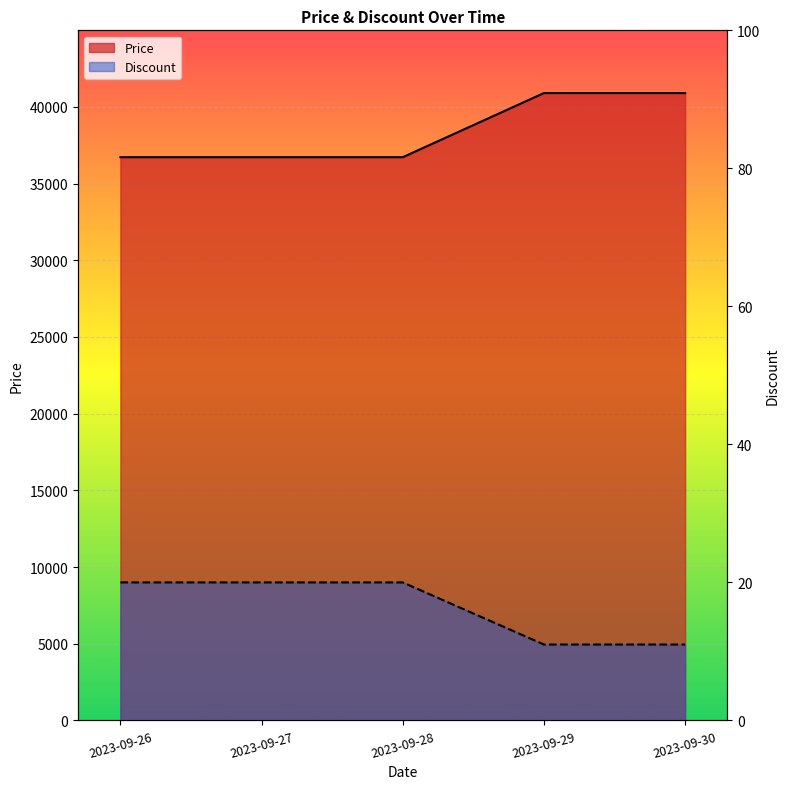

True or false: Discount has more than 2 interior local peaks.

False